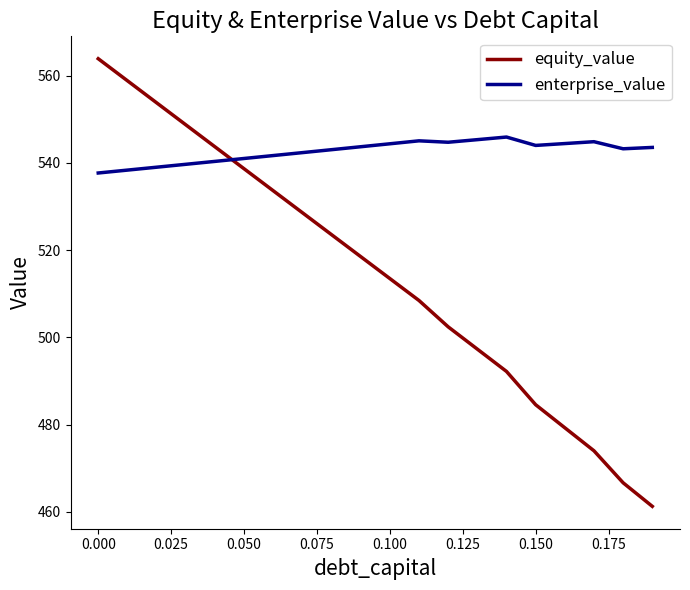

Which series has the largest total across all categories?

enterprise_value